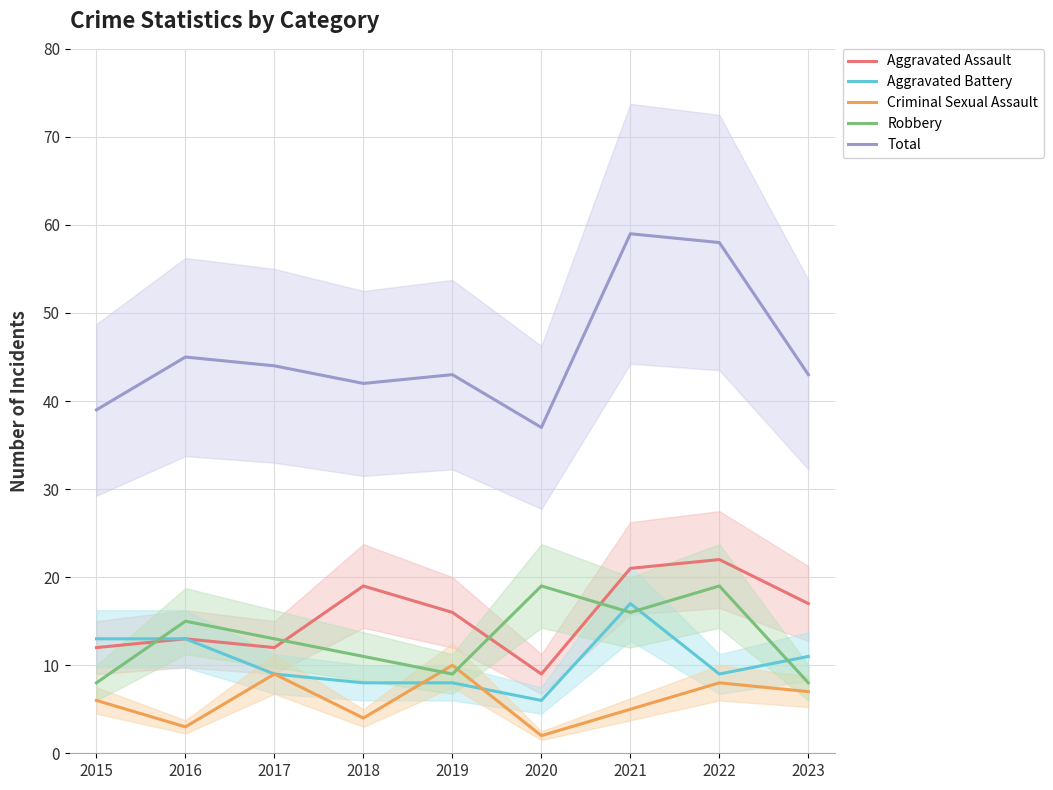

Reading left to right, list all the values displayed in this chart.

Aggravated Assault: 12	13	12	19	16	9	21	22	17
Aggravated Battery: 13	13	9	8	8	6	17	9	11
Criminal Sexual Assault: 6	3	9	4	10	2	5	8	7
Robbery: 8	15	13	11	9	19	16	19	8
Total: 39	45	44	42	43	37	59	58	43